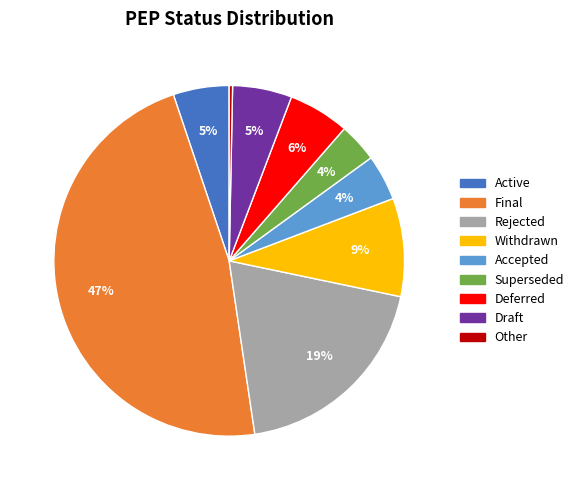

Is there any slice that represents more than half of the pie?

No